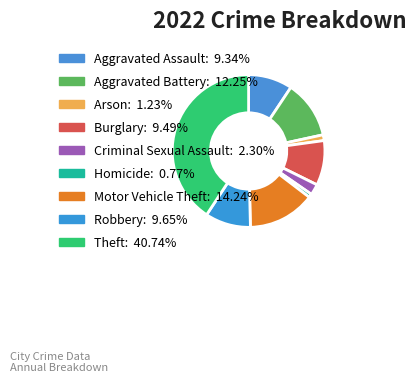

What is the total percentage of Aggravated Assault and Motor Vehicle Theft?

23.6%